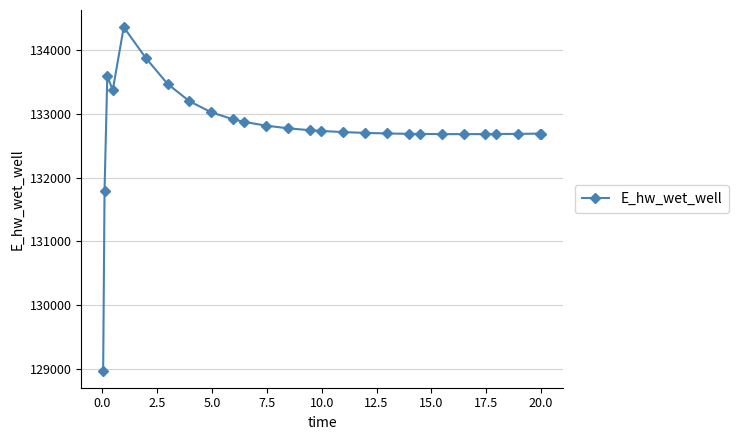

What is the difference between the maximum and minimum values?

5385.6